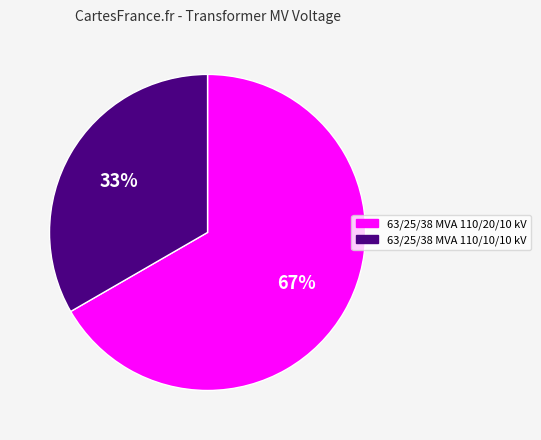

Between 63/25/38 MVA 110/20/10 kV and 63/25/38 MVA 110/10/10 kV, which is larger?

63/25/38 MVA 110/20/10 kV